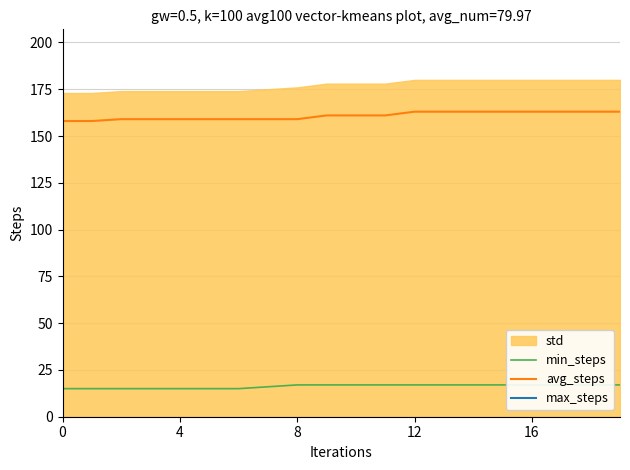

Is it true that avg_steps equals 239 at 16?

False